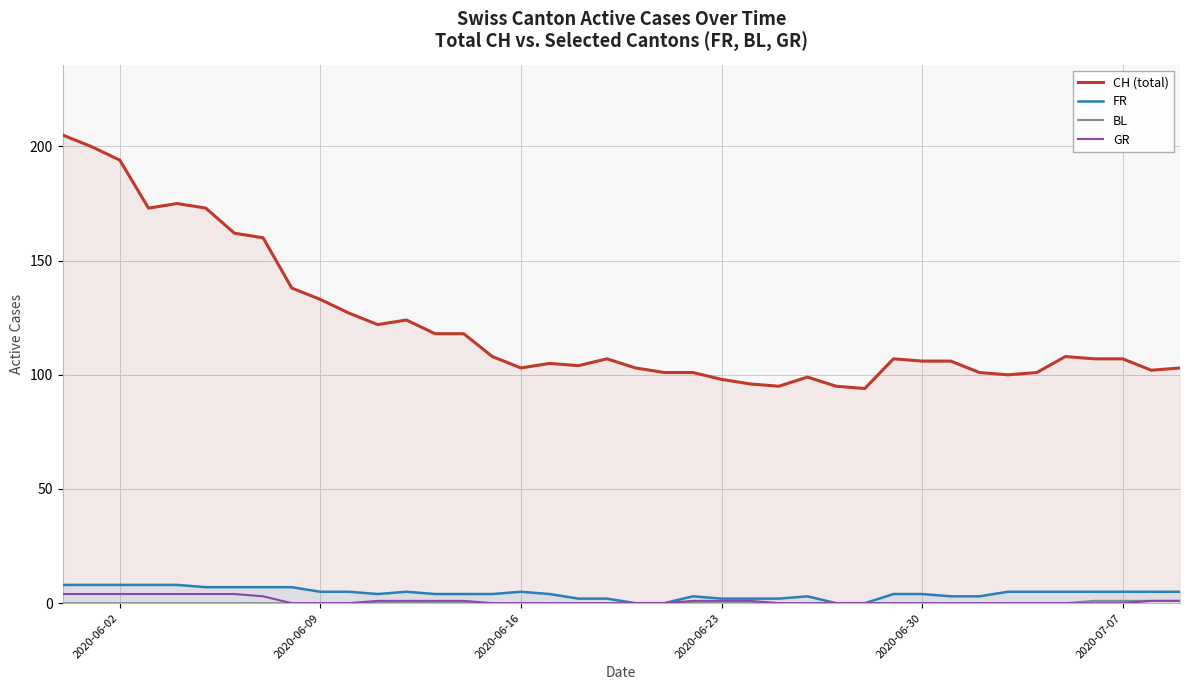

What are all the series names shown in the legend?

CH (total), FR, BL, GR